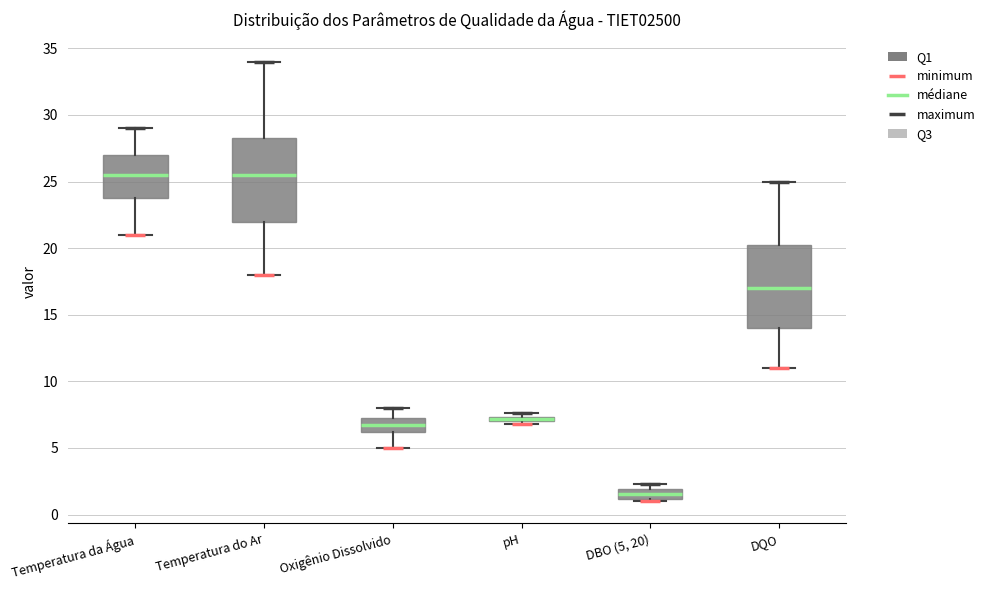

Which box has the lowest median line?

DBO (5, 20)